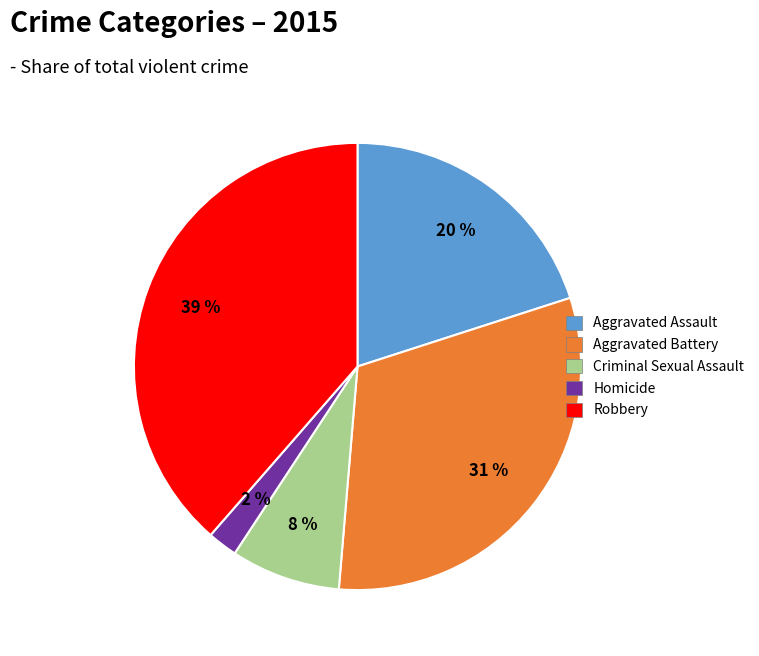

Which has a higher value, Aggravated Assault or Aggravated Battery?

Aggravated Battery